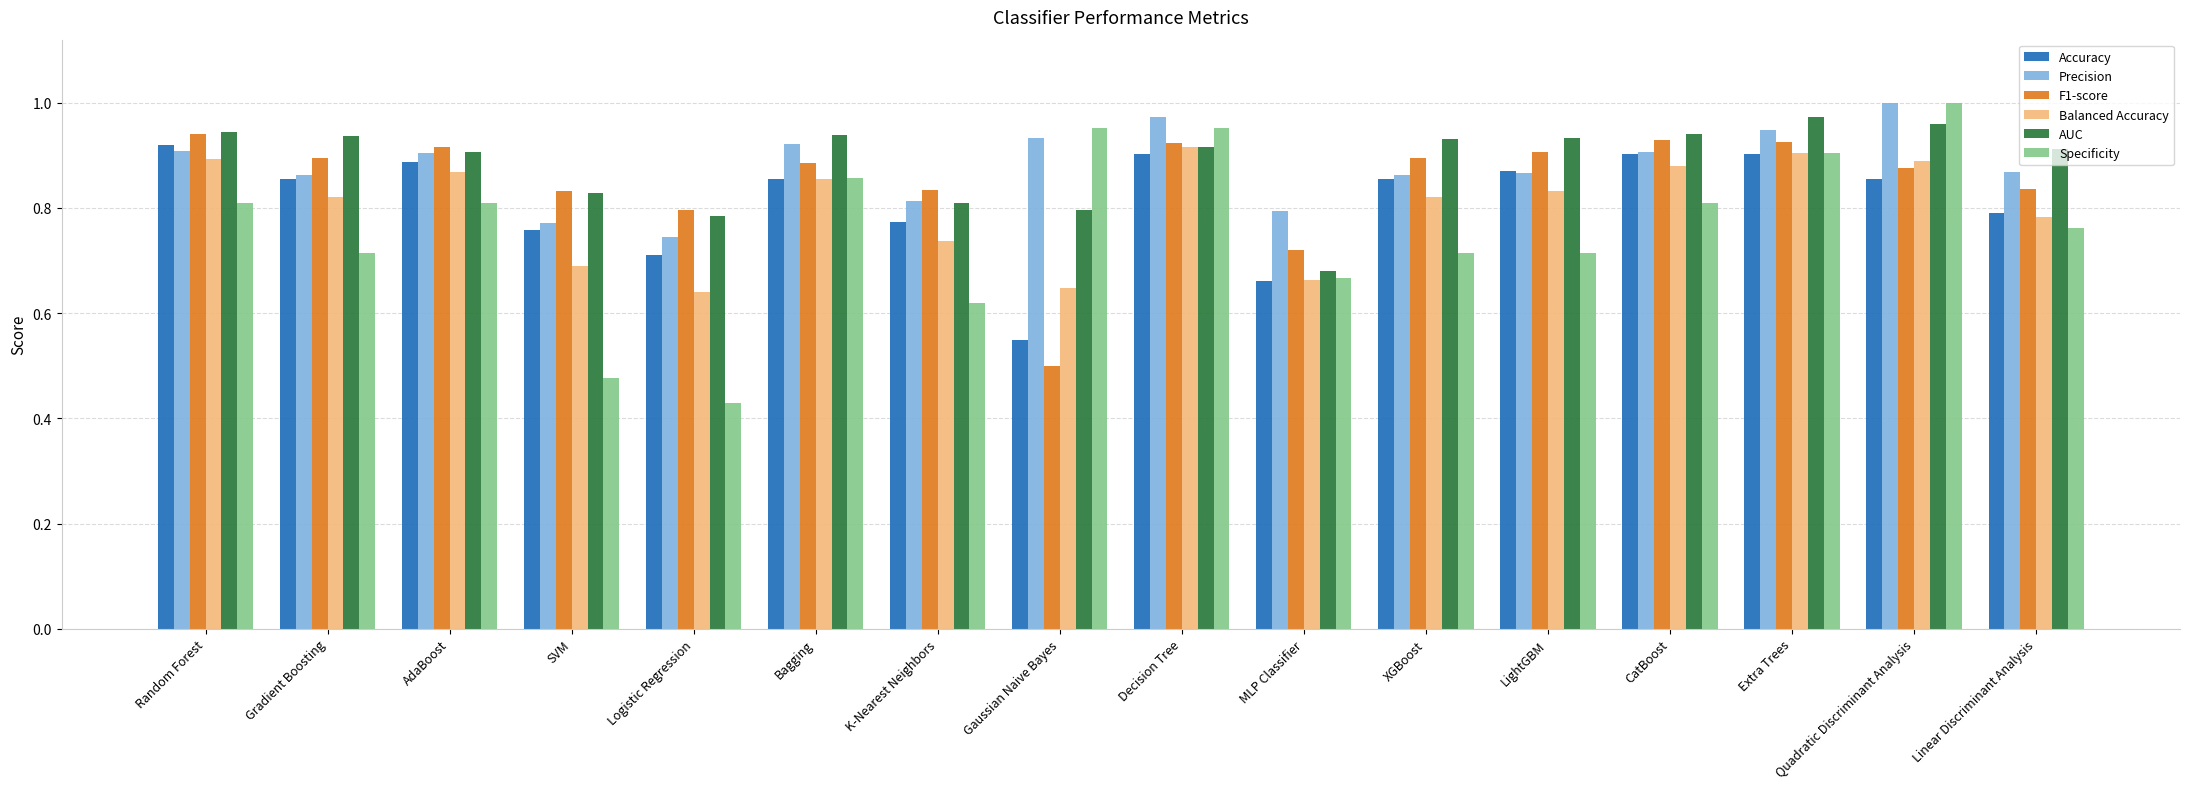

Which category has the highest value in the Specificity series?

Quadratic Discriminant Analysis